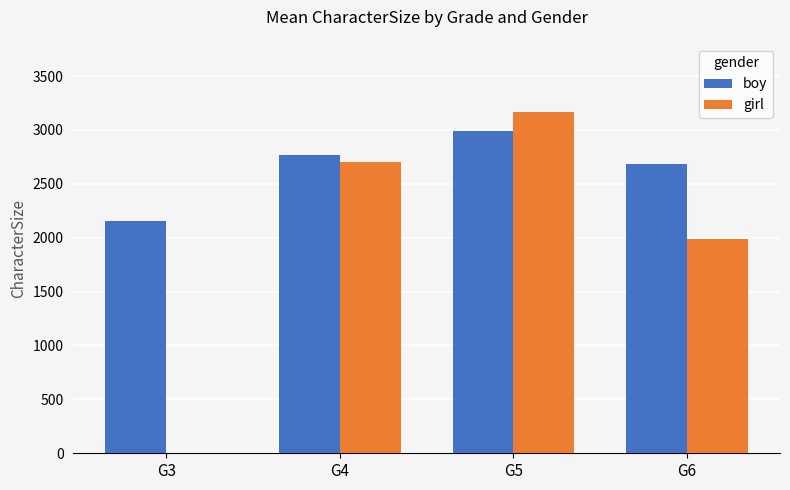

How many groups of bars are there?

4